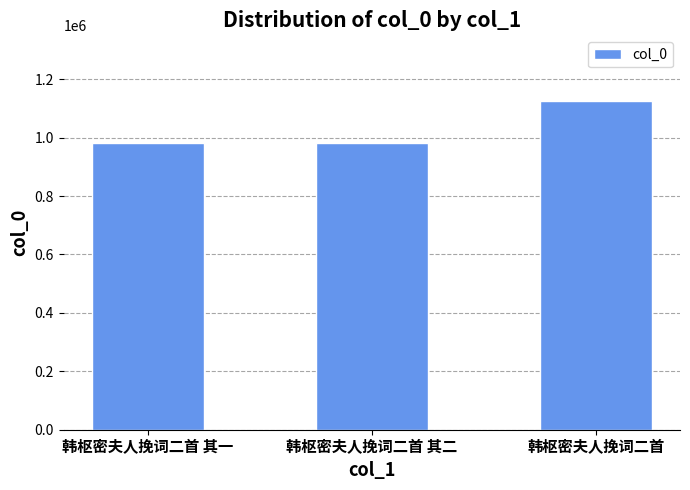

What is the greatest value displayed?

1125371